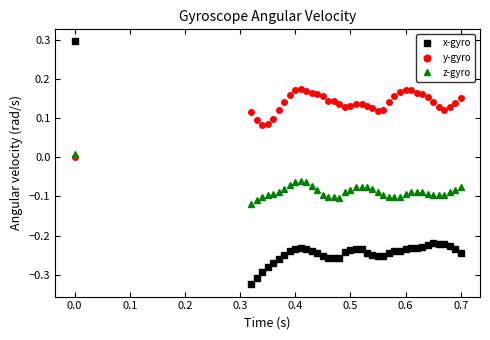

True or false: x-gyro and y-gyro intersect in this chart.

True